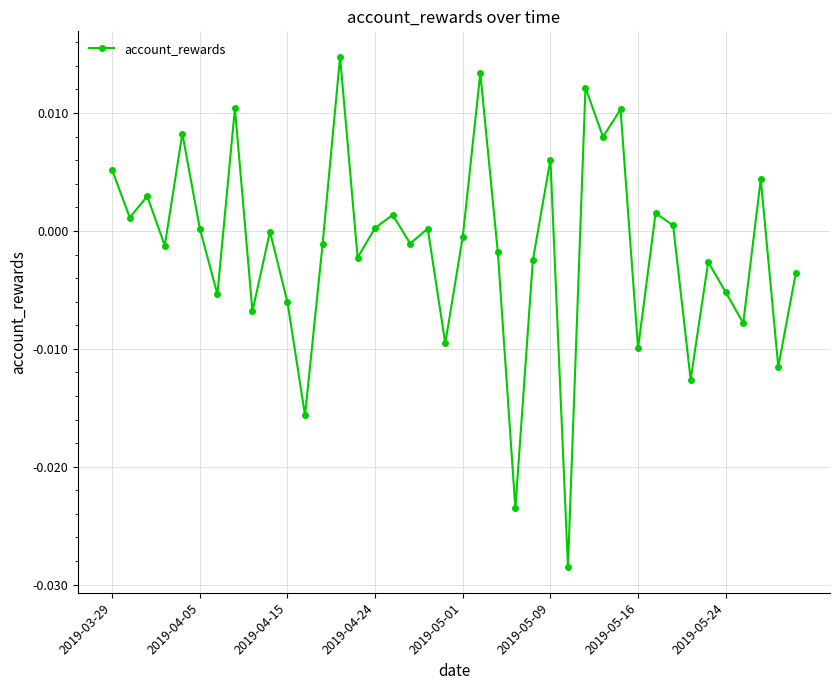

True or false: there are more than 1 points higher than both neighbors.

True